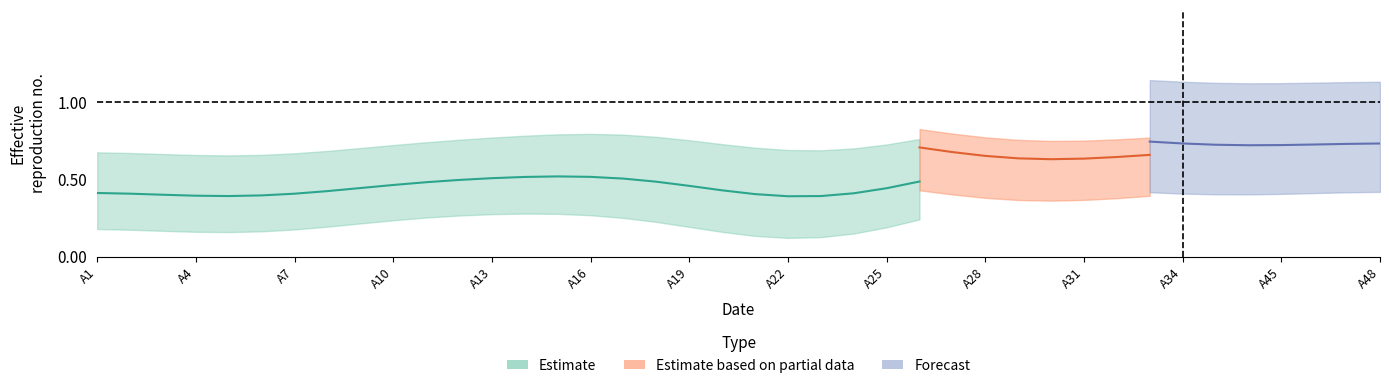

Is this an area chart (filled region under the line)?

No